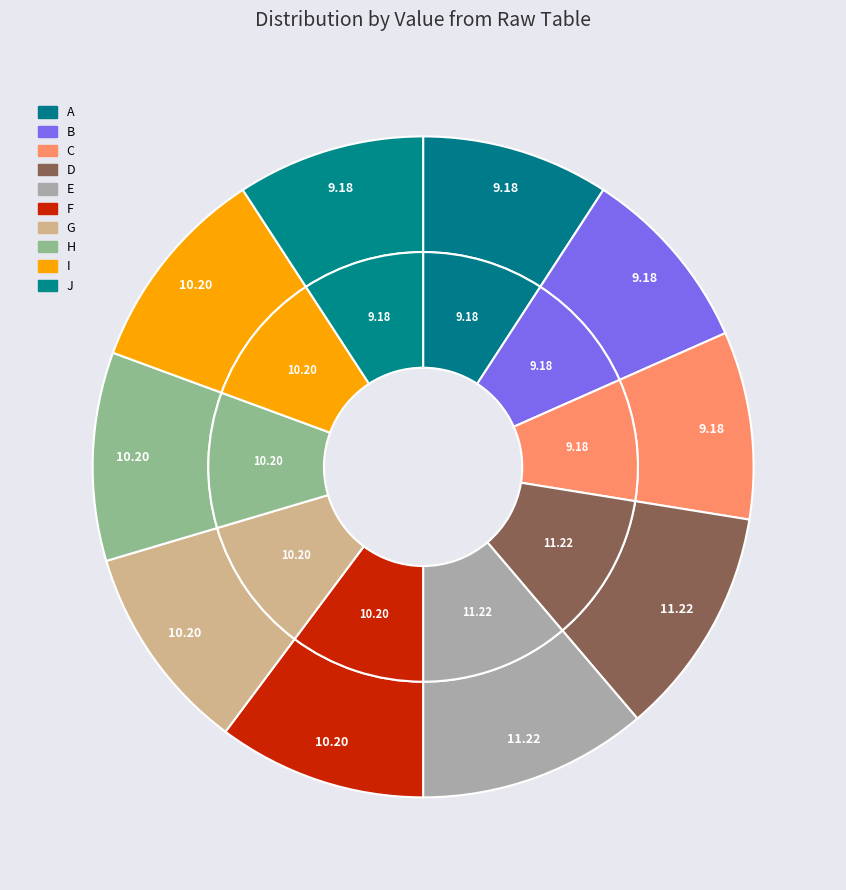

To the nearest percent, what is the average slice percentage?

10%